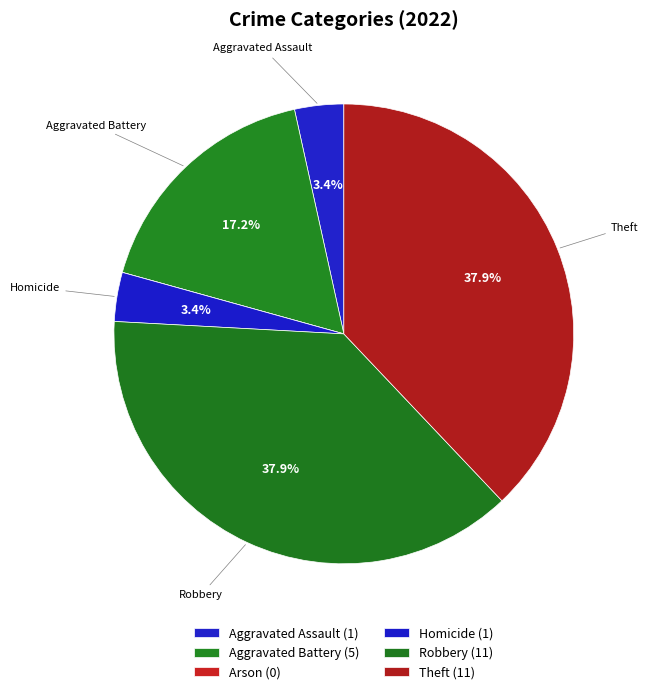

What is the smallest slice in the pie chart?

Arson